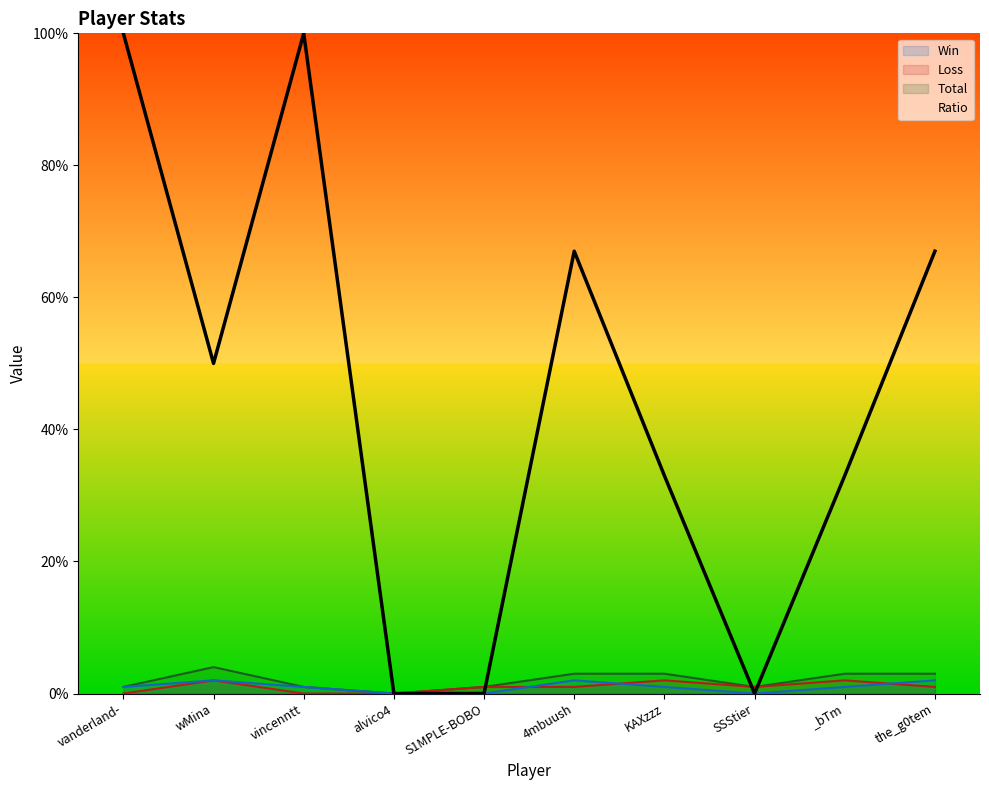

How many interior local valleys does the Loss series have?

1